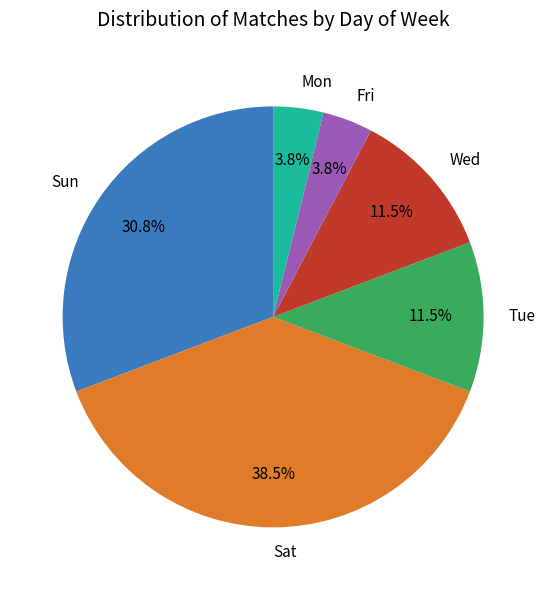

Does any single category account for the majority?

No